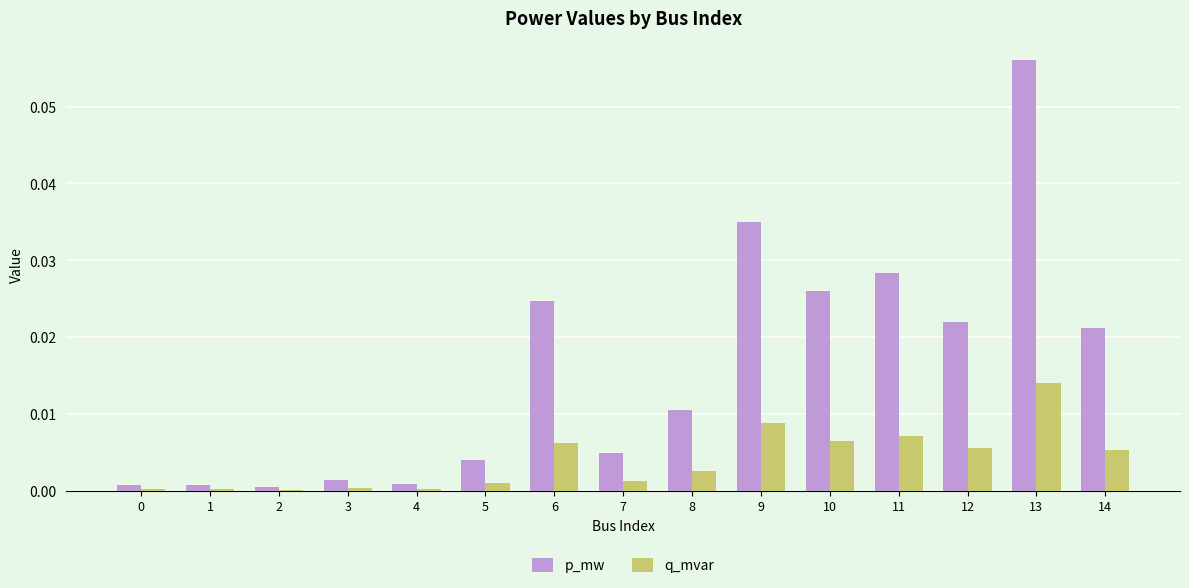

At which category is the sum across all series the highest?

13